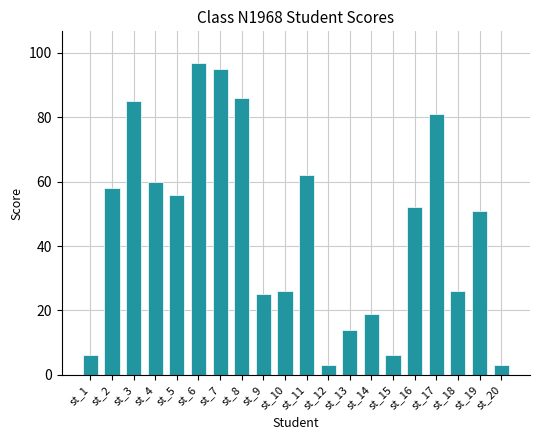

Between st_2 and st_9, which is larger?

st_2